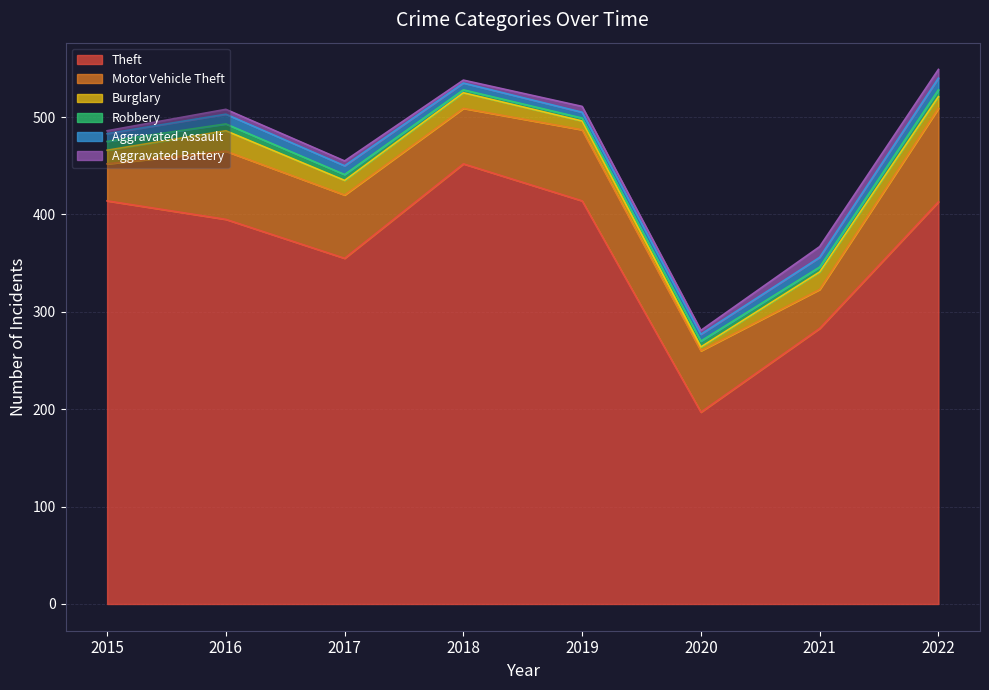

What is the value of the Robbery point at the 5th from the left?

3